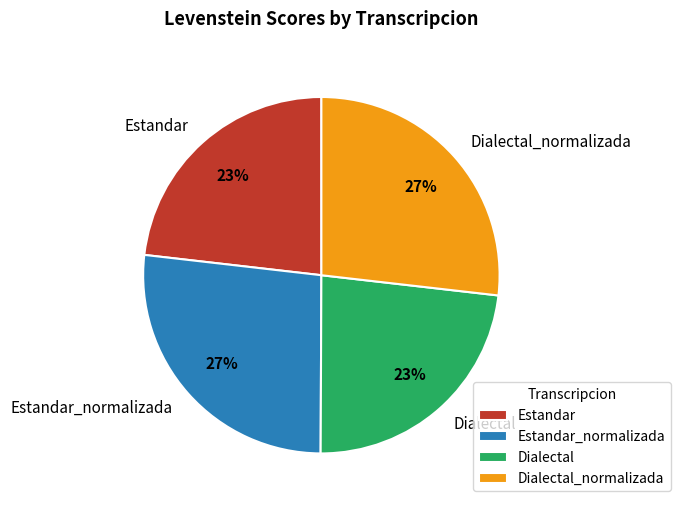

To the nearest percent, what is the difference between the largest and smallest slice percentages?

4%